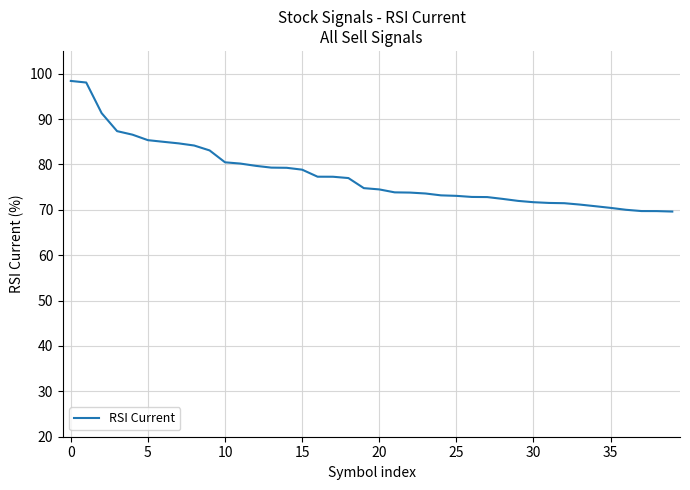

What is the difference between the maximum and minimum values?

28.8